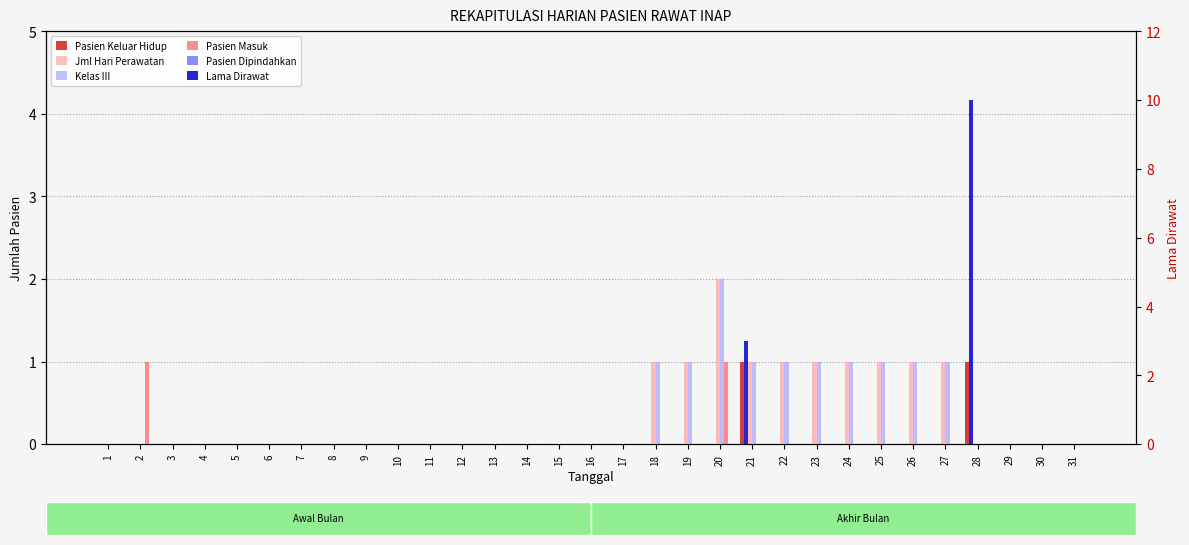

Is the value of Lama Dirawat at 11 greater than the value of Pasien Keluar Hidup at 9?

No